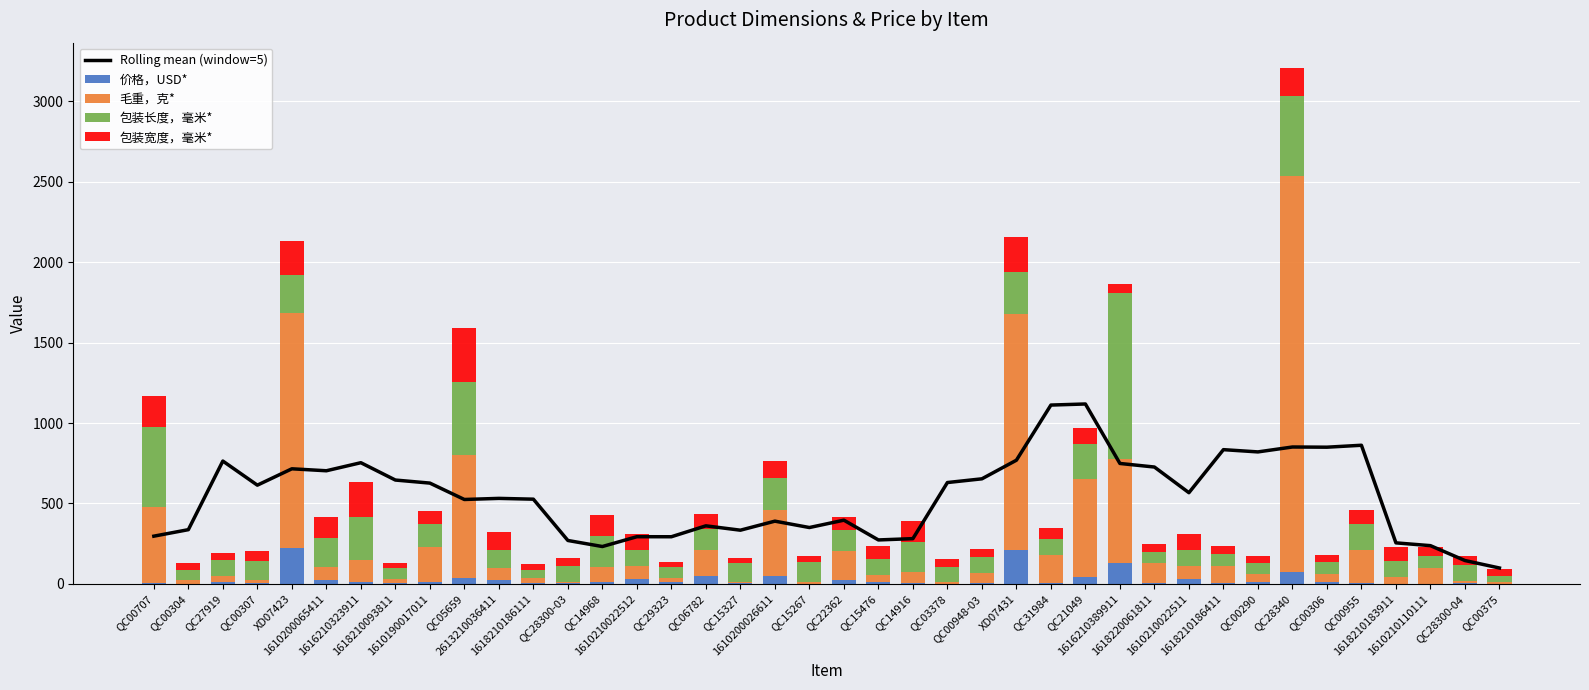

How many data points in 价格，USD* are less than 8?

17